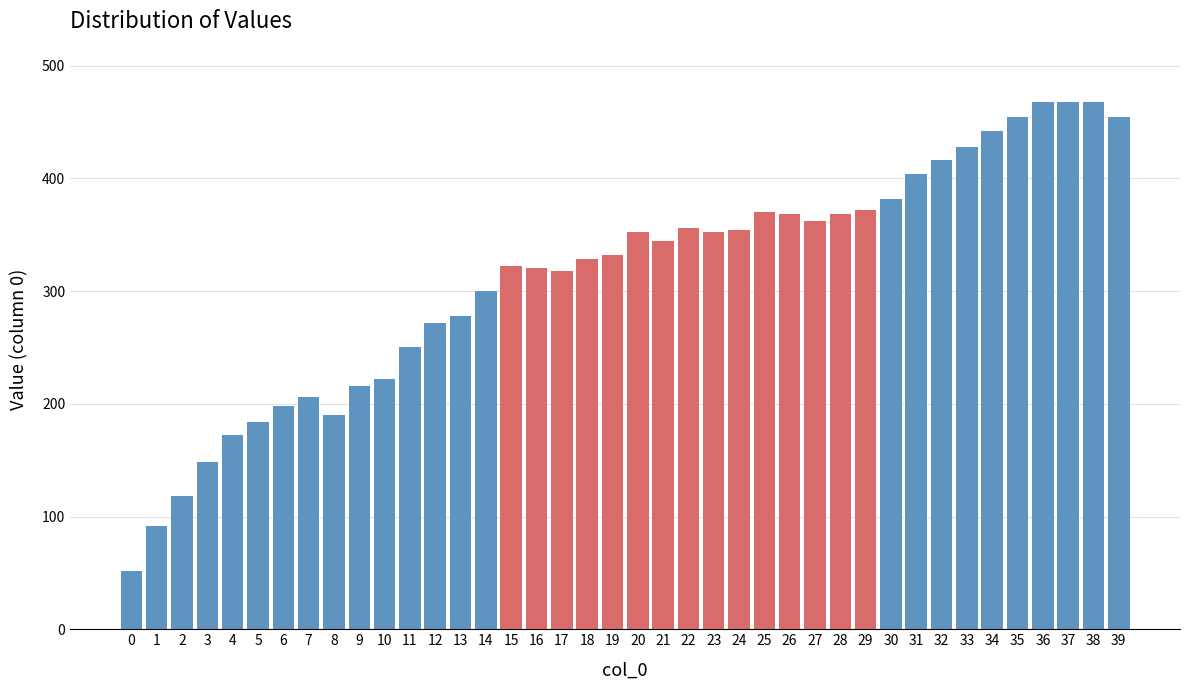

What is the value of the 30th bar from the left?

372